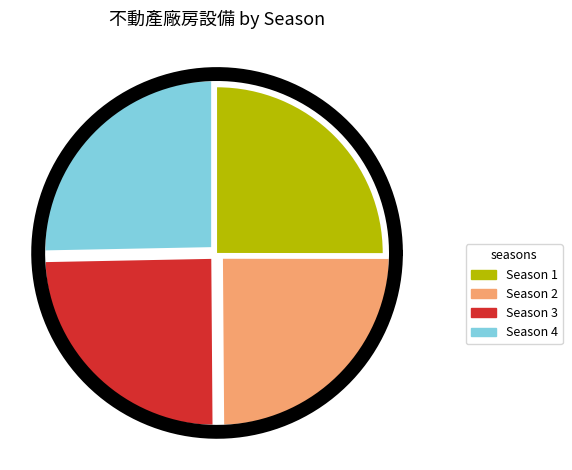

What is the ratio of the value at 4 to the value at 2?

1.0